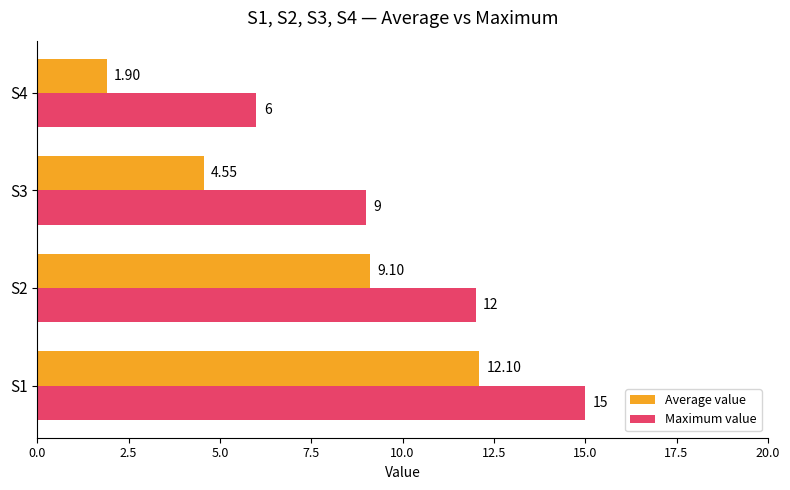

How many values in the Maximum value series are below 12?

2